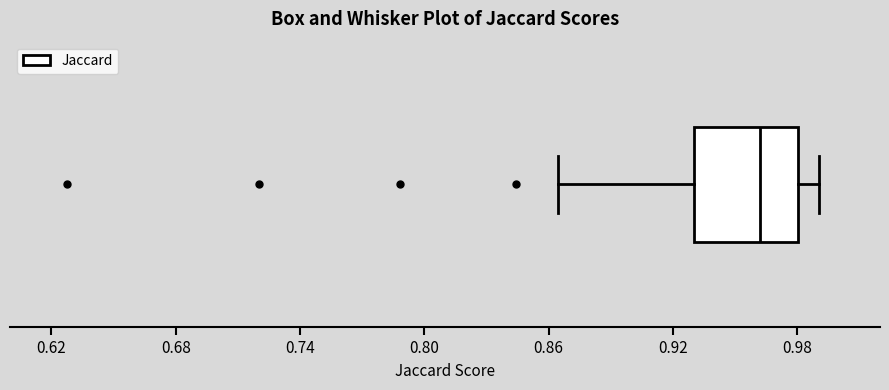

Transcribe this box plot: give where the median line is, the range the box spans, and where the two whiskers end, as read against the x-axis. The values are not printed on the chart, so give them approximately, as read against the axis.

median 0.96, box 0.93 to 0.98, whiskers 0.86 to 0.99